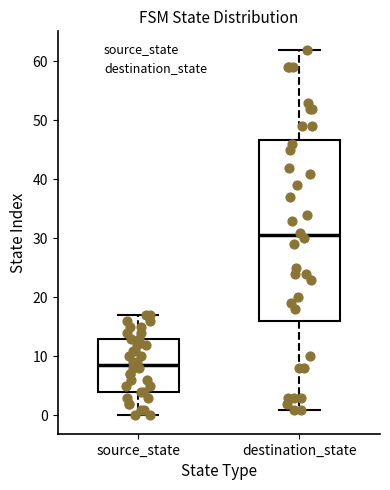

Where does the median line of the box for source_state sit on the y-axis? The values are not printed on the chart, so give them approximately, as read against the axis.

9